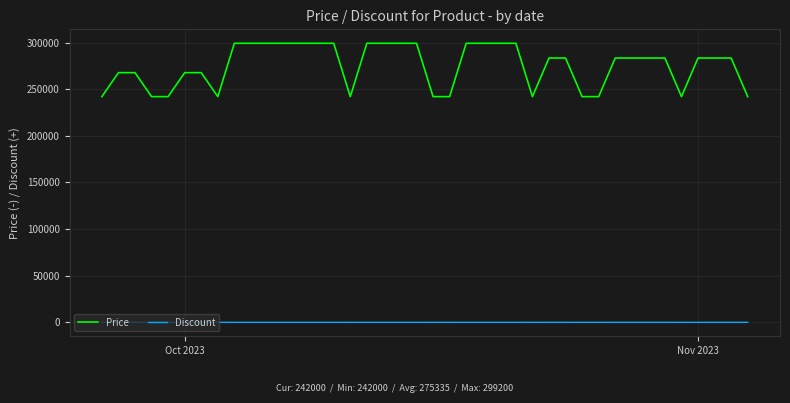

What is the sum of all Discount values?

501